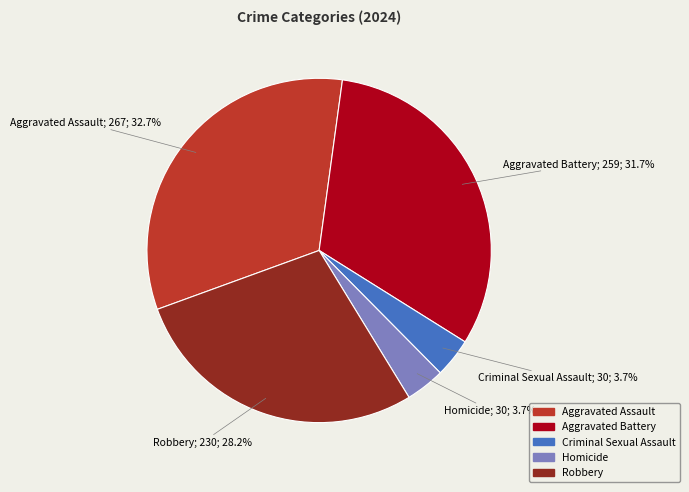

To the nearest percent, what is the difference between the largest and smallest slice percentages?

29%